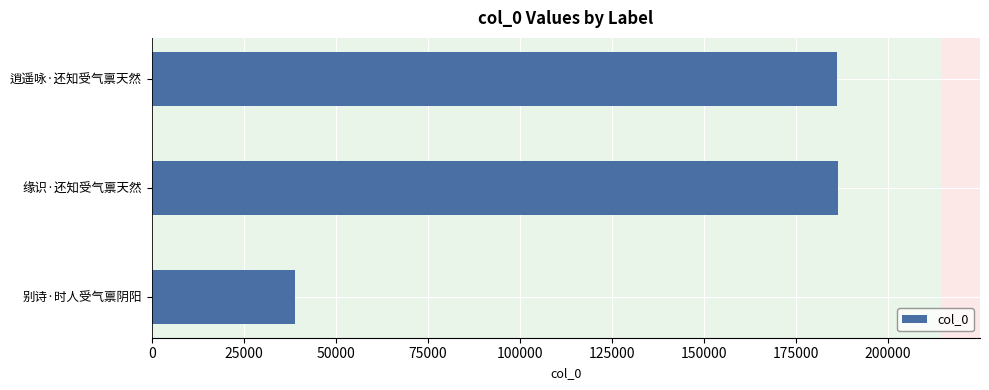

Which category has the lowest value across all series?

别诗·时人受气禀阴阳